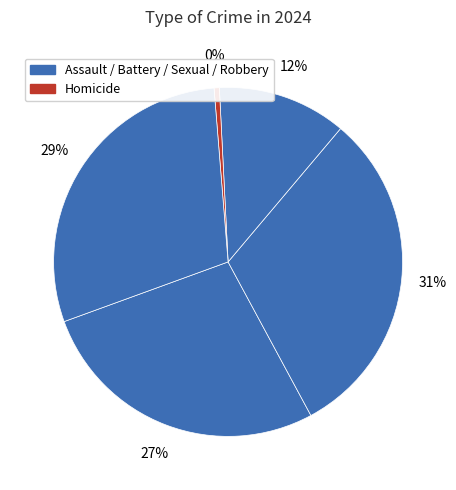

What is the smallest slice in the pie chart?

Homicide